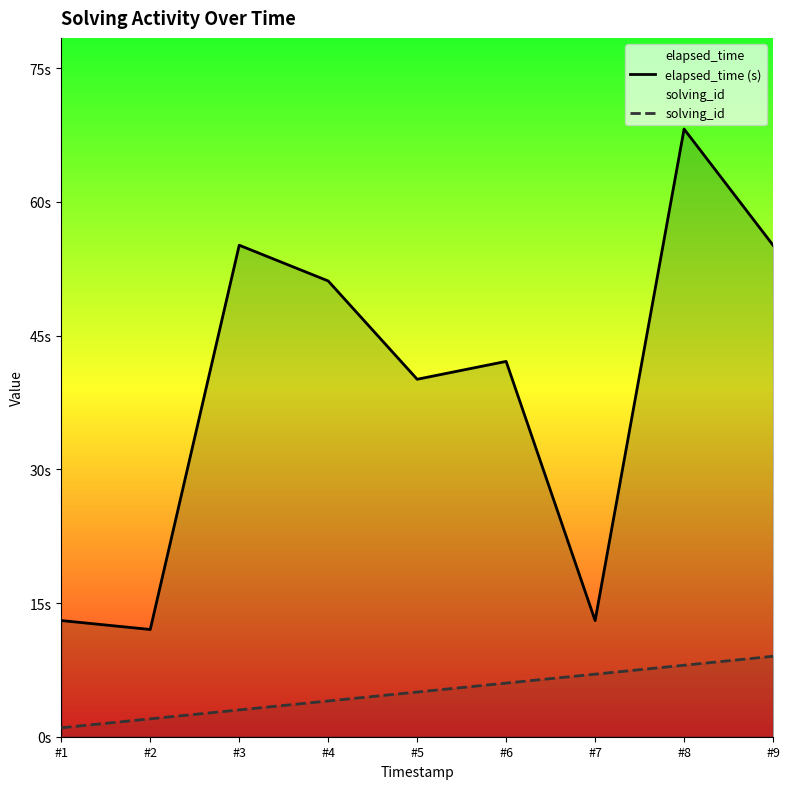

List the labels in order of elapsed_time (s) value, largest first.

#8, #3, #9, #4, #6, #5, #1, #7, #2